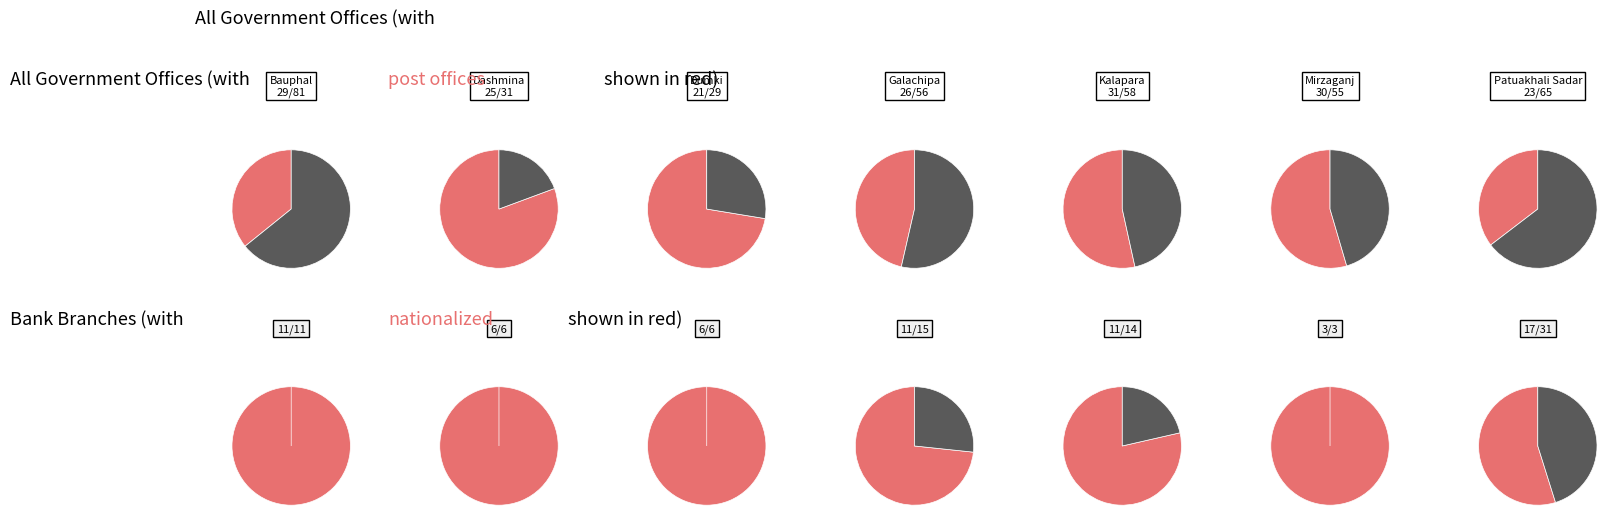

How many segments does this pie chart have?

7